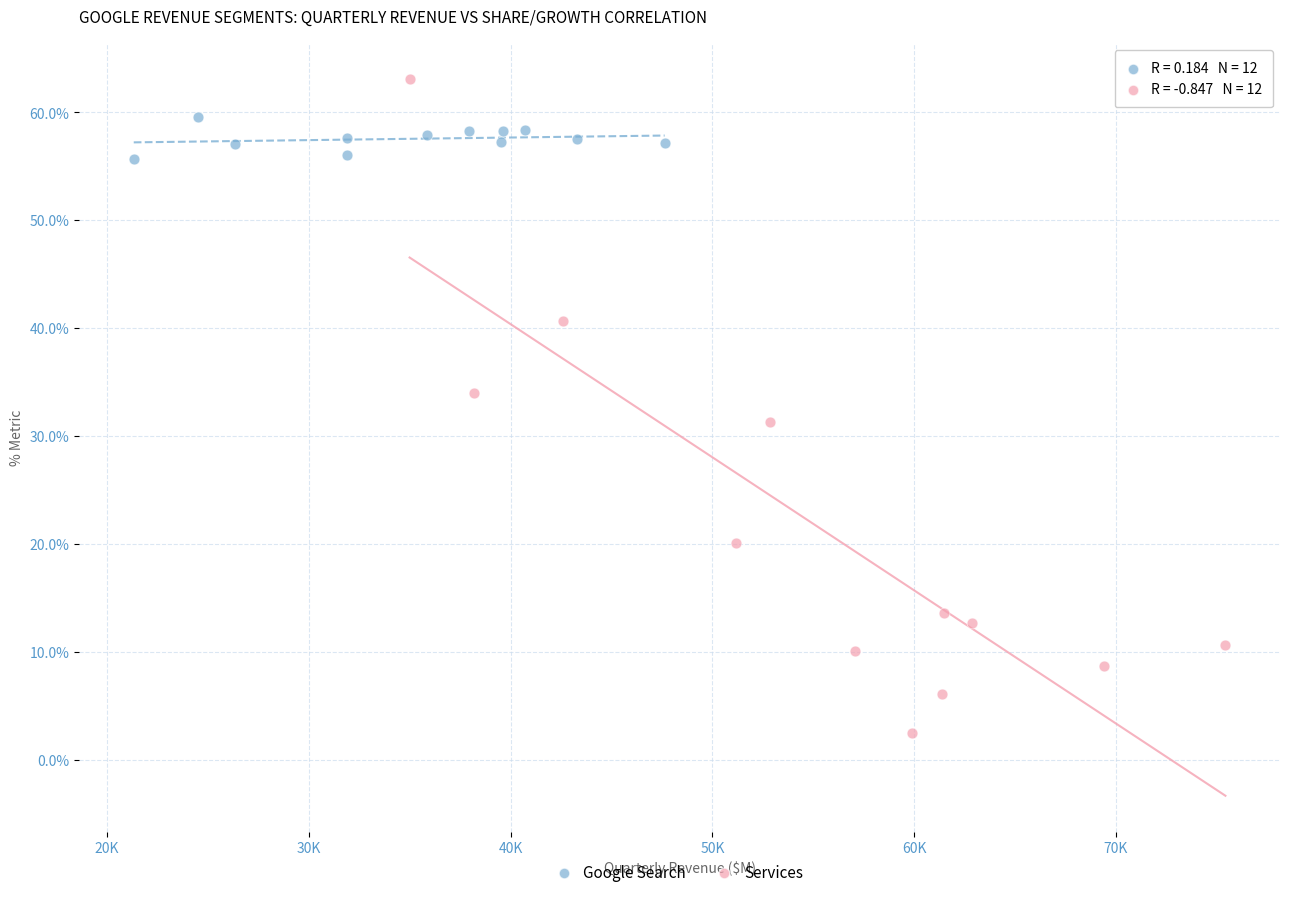

What are all the series names shown in the legend?

Google Search, Services